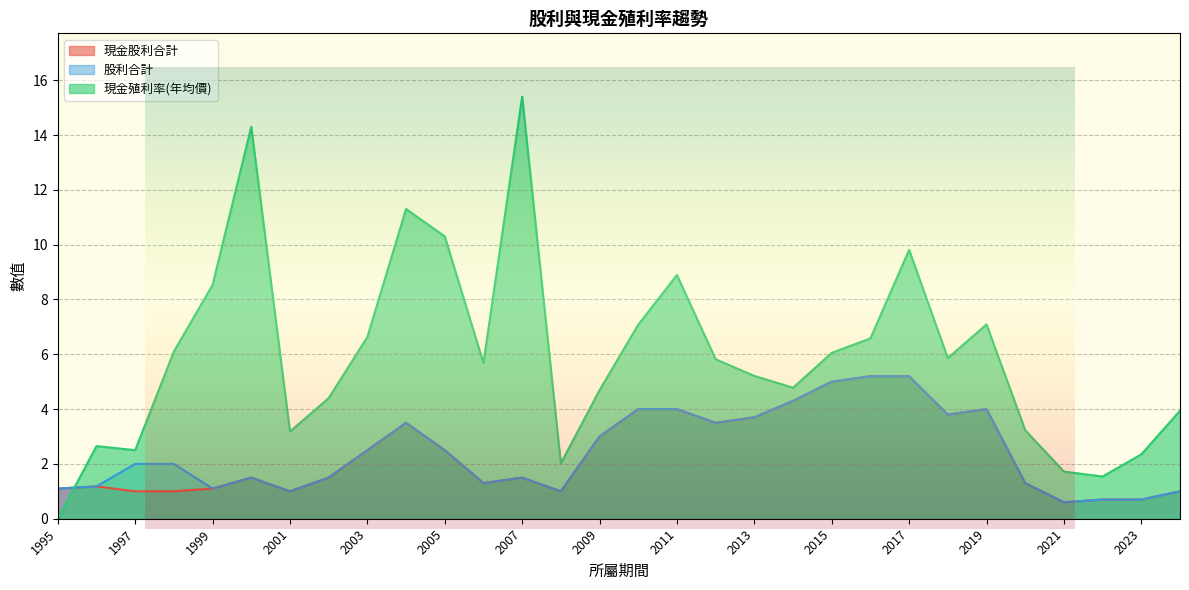

Where is 現金股利合計 nearest to the value 2?

2007